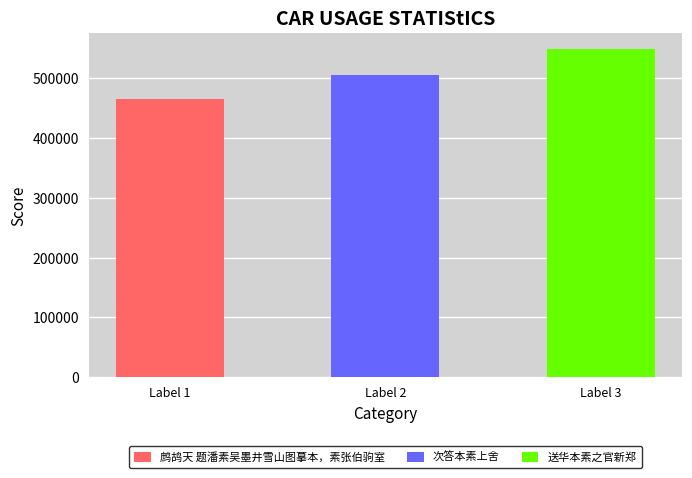

What is the value of the 2nd bar from the left?

505806